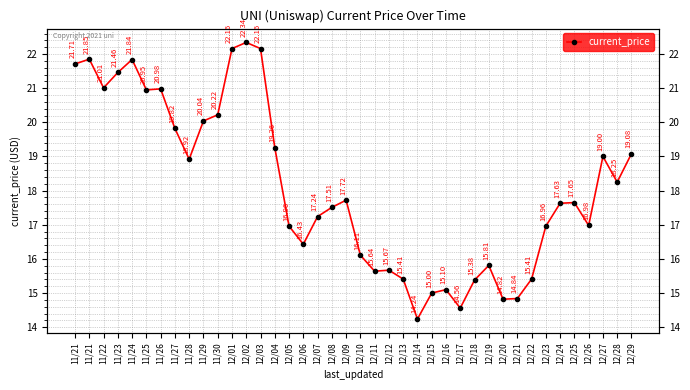

Rank the categories by value from lowest to highest.

12/14, 12/17, 12/20, 12/21, 12/15, 12/16, 12/18, 12/13, 12/22, 12/11, 12/12, 12/19, 12/10, 12/06, 12/05, 12/23, 12/26, 12/07, 12/08, 12/24, 12/25, 12/09, 12/28, 11/28, 12/27, 12/29, 12/04, 11/27, 11/29, 11/30, 11/25, 11/26, 11/22, 11/23, 11/21, 11/24, 11/21, 12/01, 12/03, 12/02